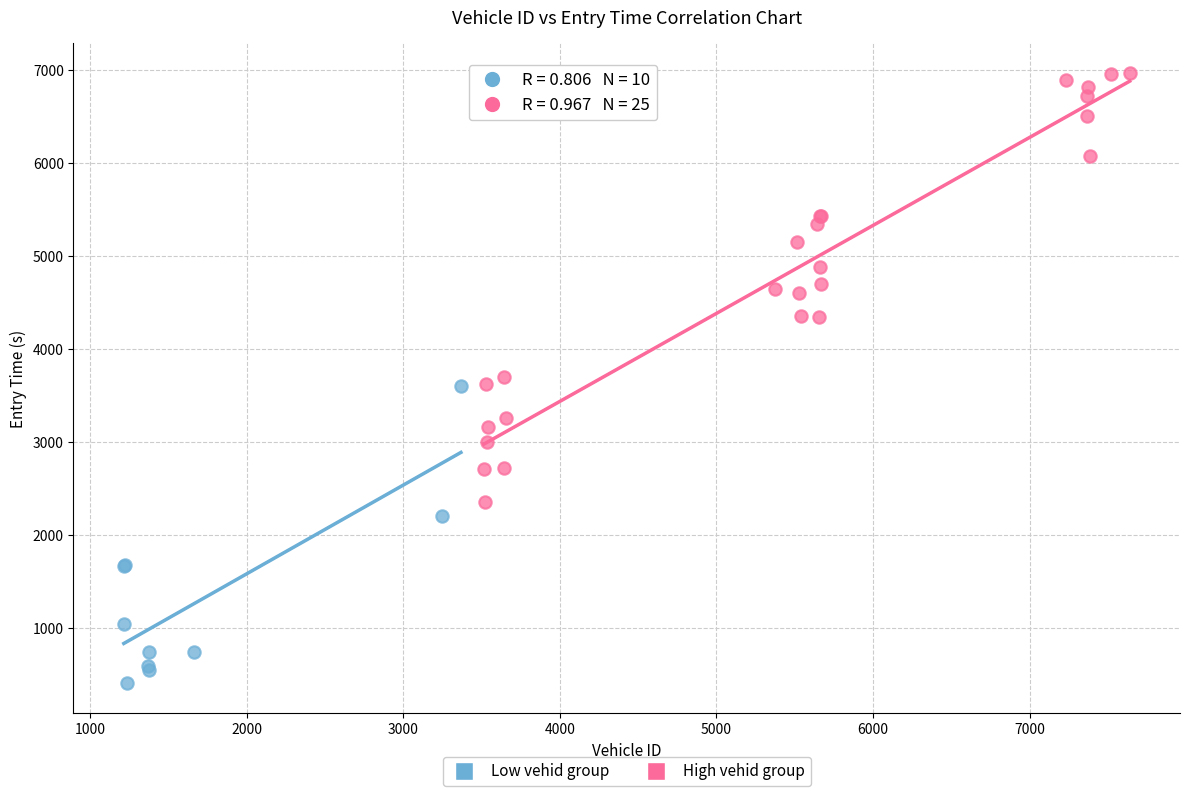

Which series has the largest Y range (max minus min)?

High vehid group